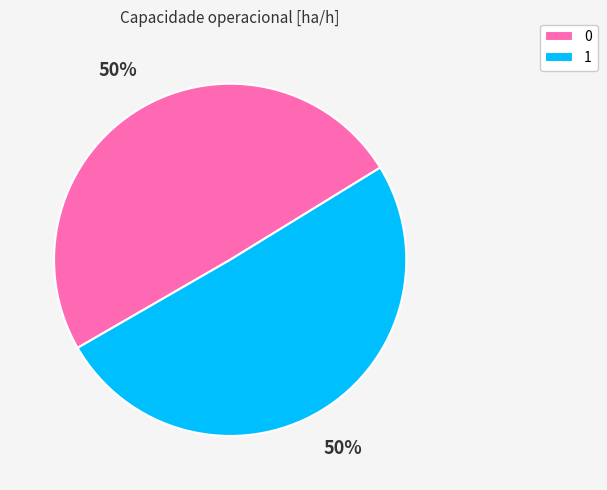

To the nearest percent, what is the combined percentage of 1 and 0?

100%